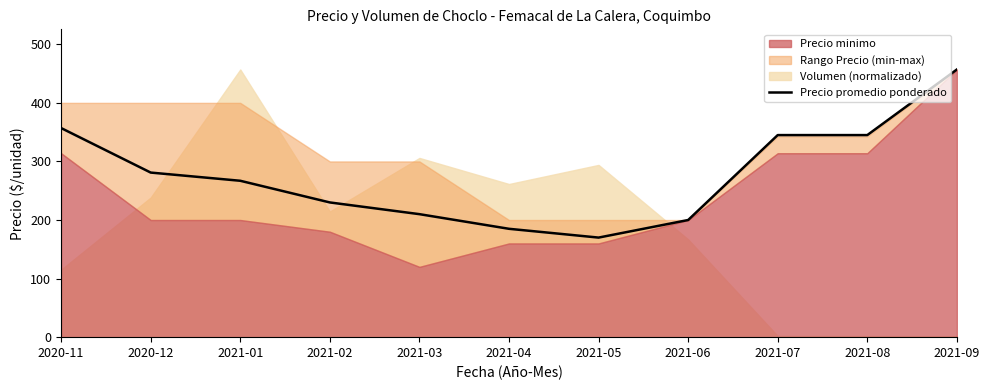

Between 2021-06 and 2020-11, which is larger?

2020-11